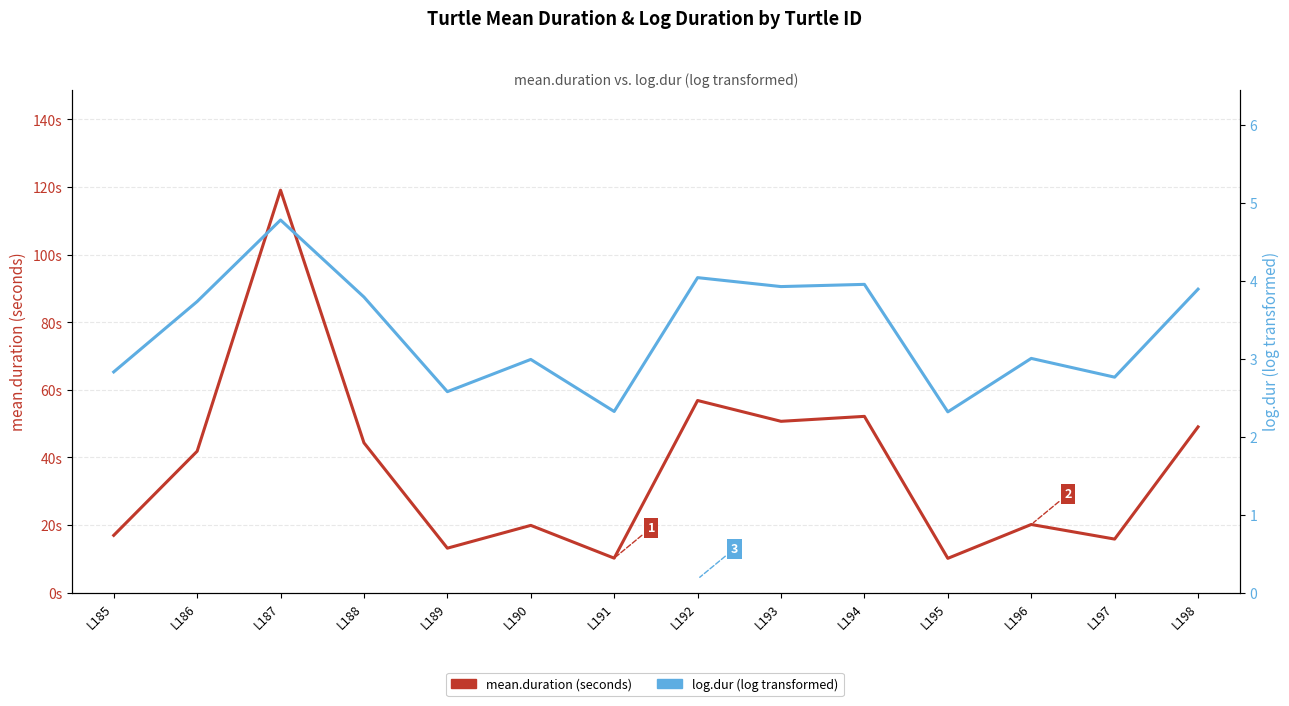

List the series in order of their overall mean, highest first.

mean.duration, log.dur (log transformed)